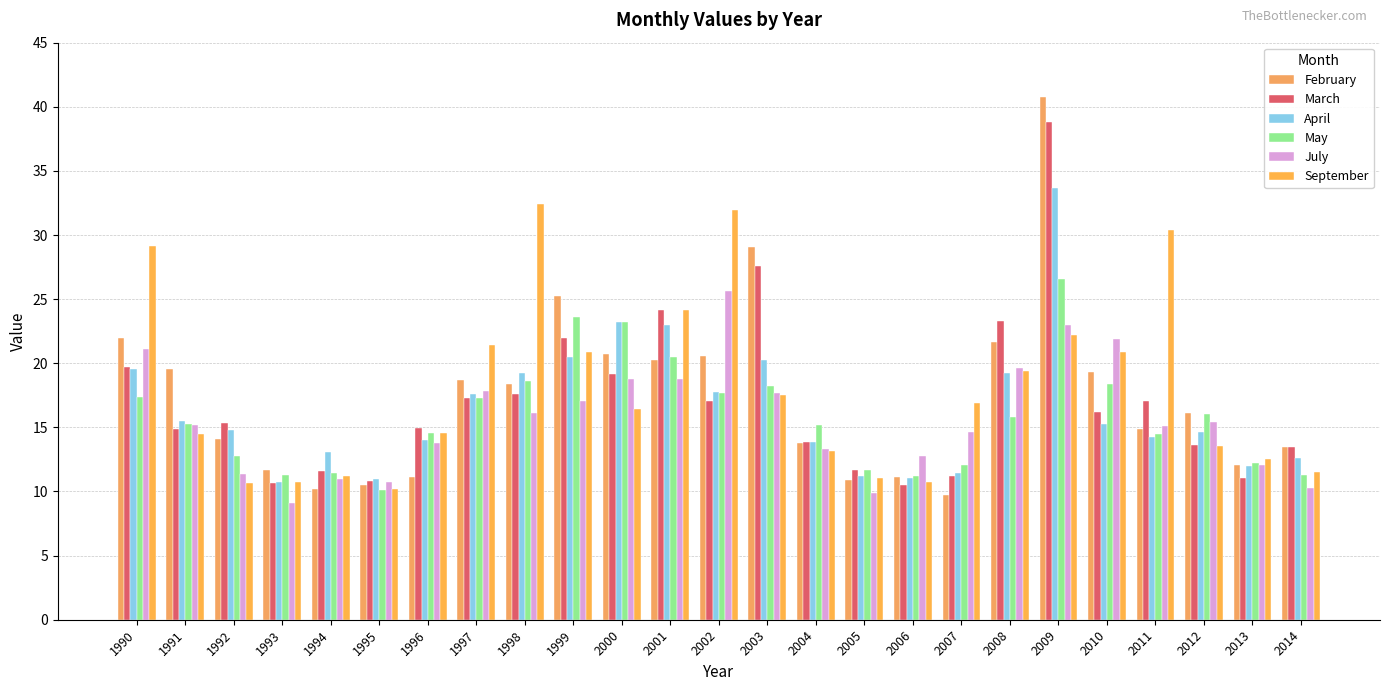

Which series has the largest total across all categories?

September